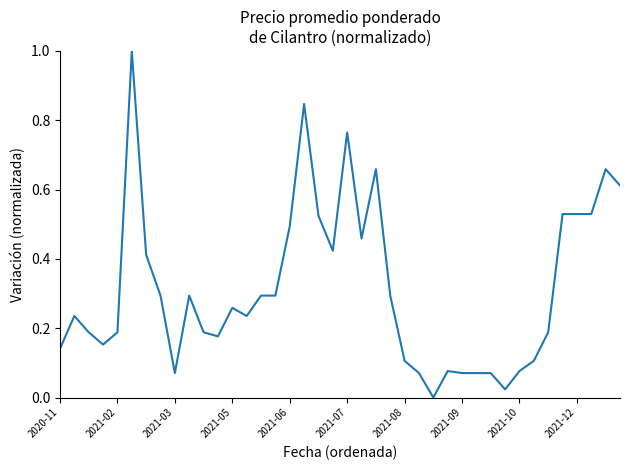

What is the greatest value displayed?

1.0